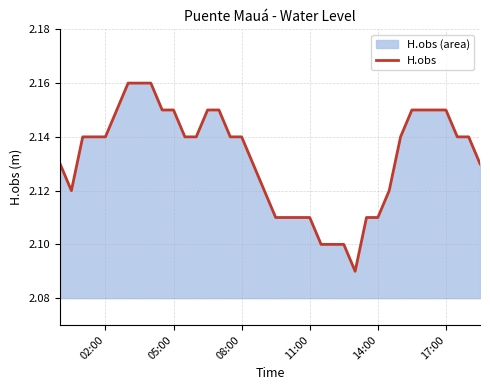

True or false: the data shows 0.9 at 08:00.

False